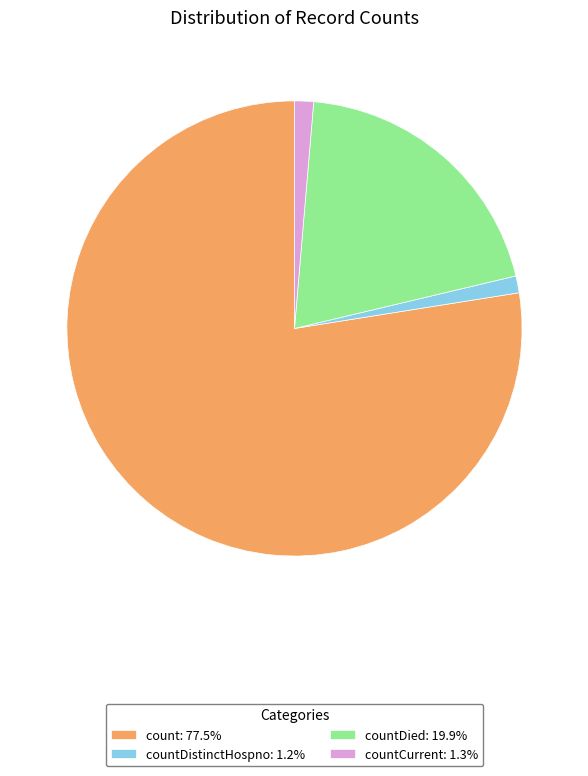

Is countCurrent: 1.3% the majority of the pie?

No